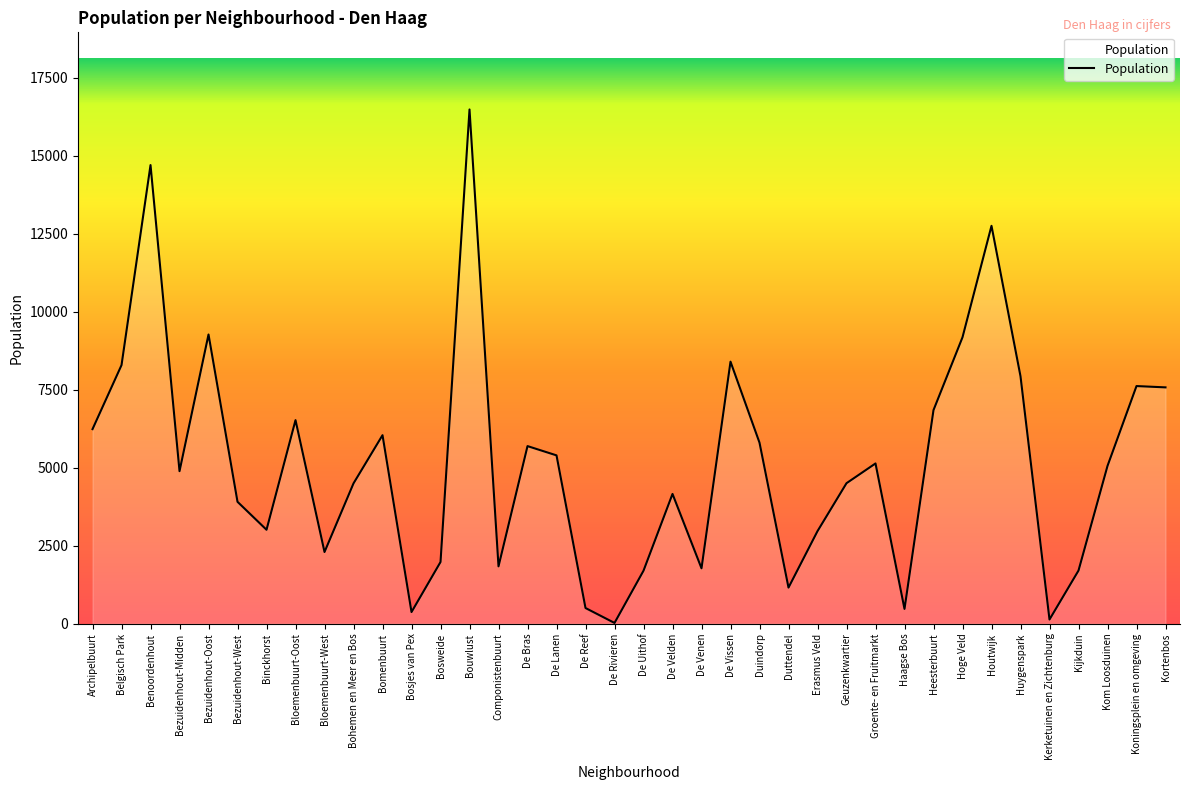

Which label corresponds to the largest value in the chart?

Bouwlust